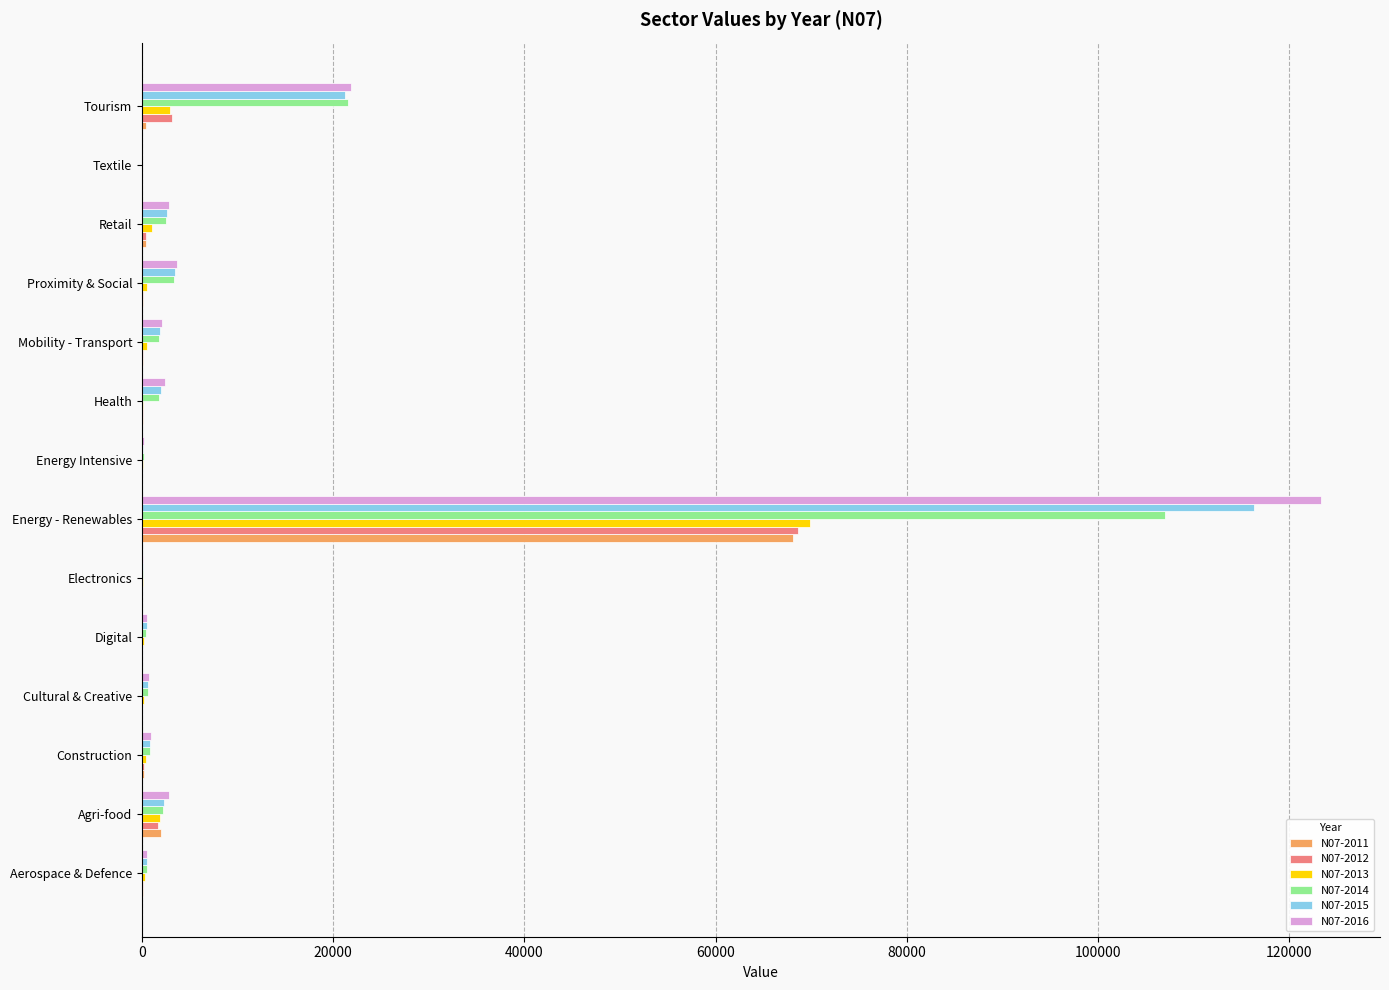

Which label corresponds to the largest value in the chart?

Energy - Renewables